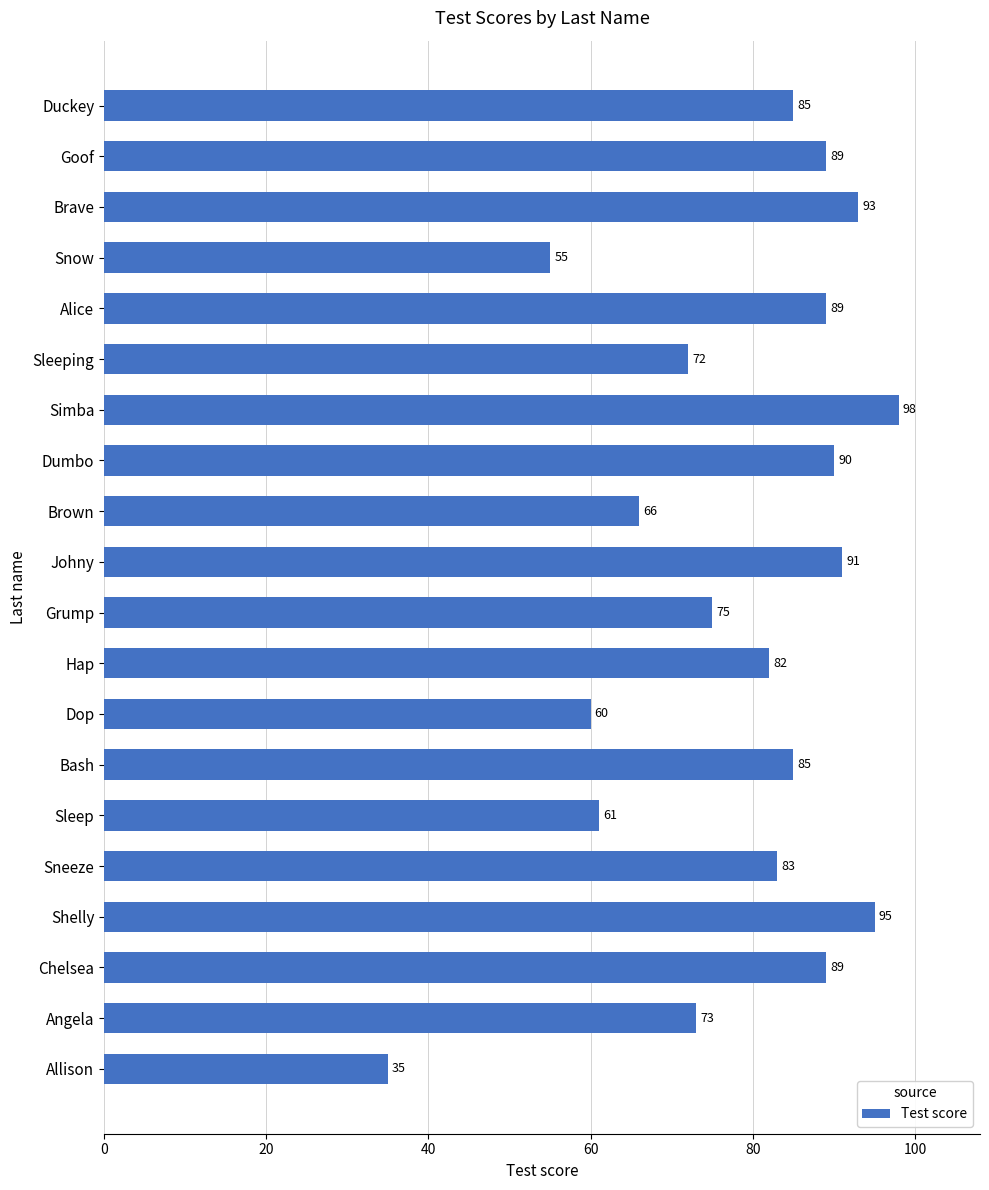

At which label is the value closest to 66?

Brown